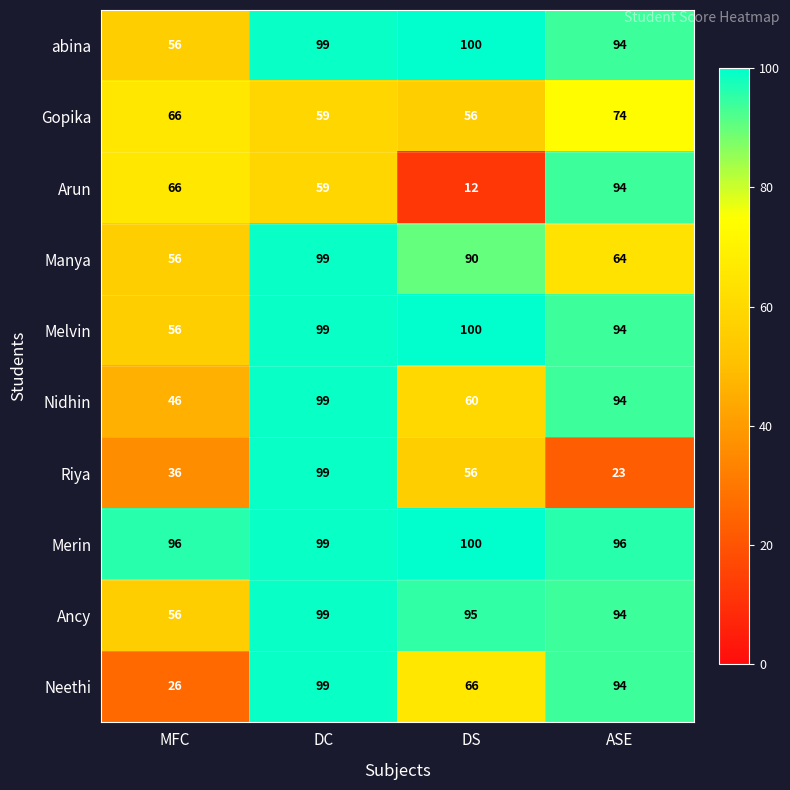

At how many categories does at least one series exceed 58?

4